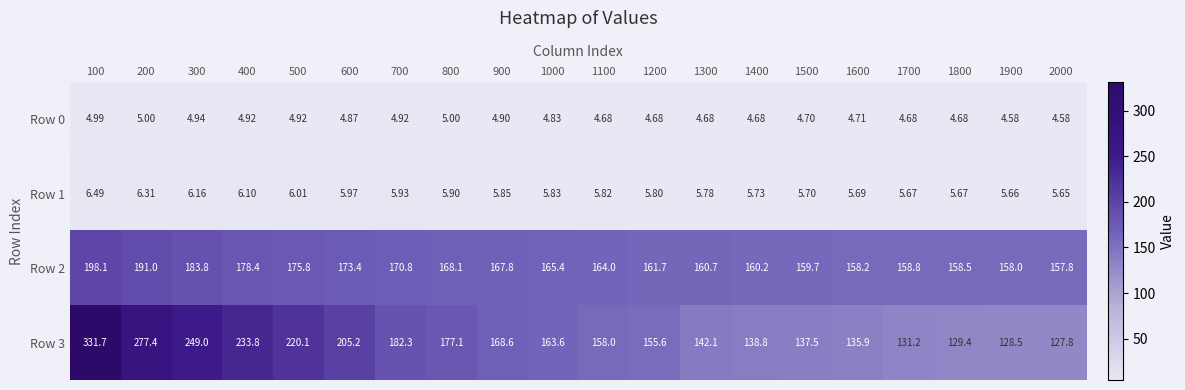

Is the value of Row 0 at 300 greater than the value of Row 1 at 500?

No